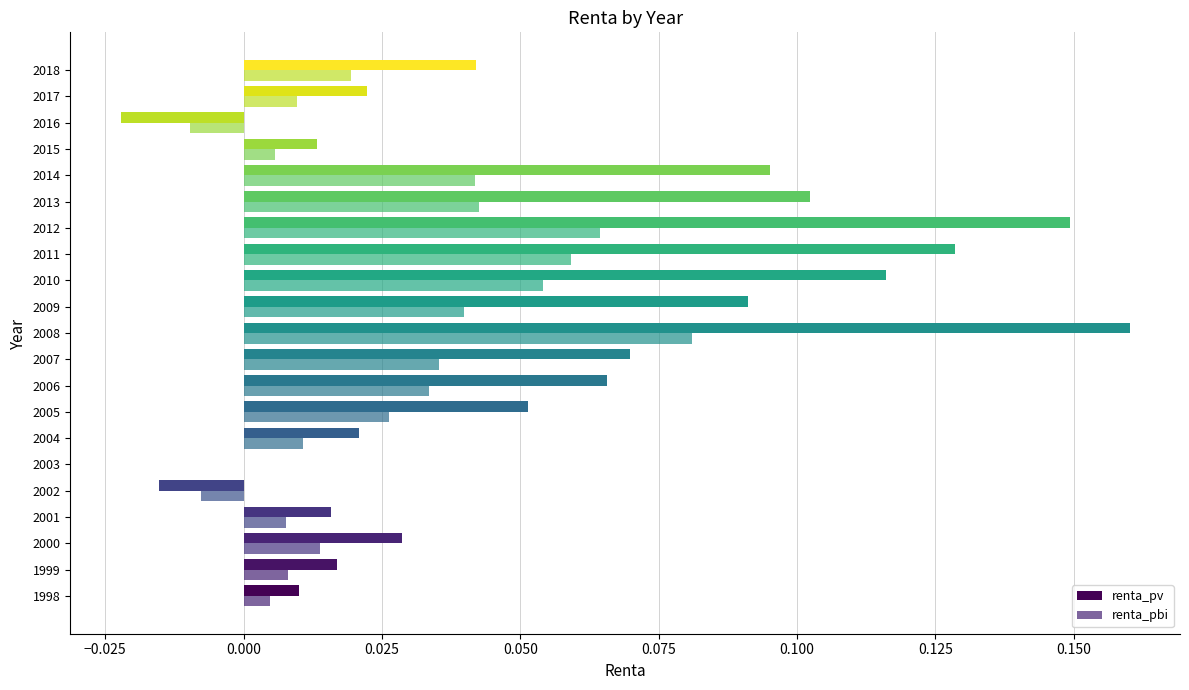

How many distinct data groups are displayed?

2